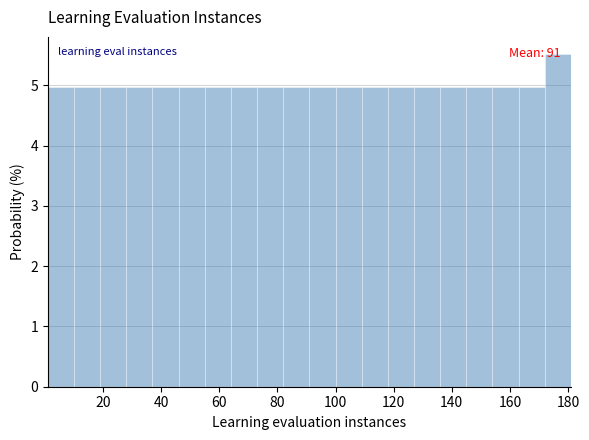

Which range on the x-axis has the tallest bar?

172 to 181